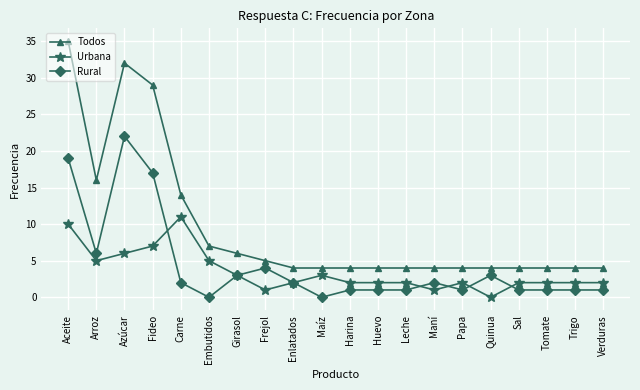

Reading left to right, extract all data points from this chart.

Todos: 35	16	32	29	14	7	6	5	4	4	4	4	4	4	4	4	4	4	4	4
Urbana: 10	5	6	7	11	5	3	1	2	3	2	2	2	1	2	0	2	2	2	2
Rural: 19	6	22	17	2	0	3	4	2	0	1	1	1	2	1	3	1	1	1	1